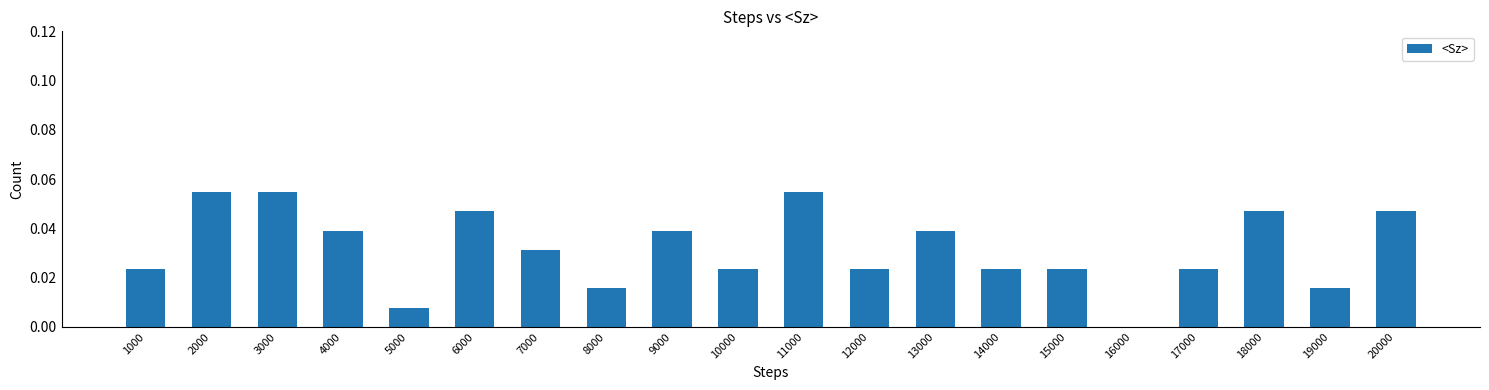

The chart shows a value of 0.0 at 13000. True or false?

True